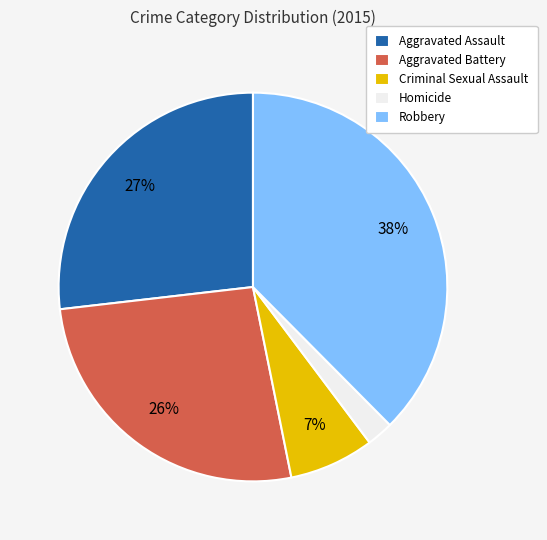

What percentage is the Robbery slice, to the nearest percent?

38%